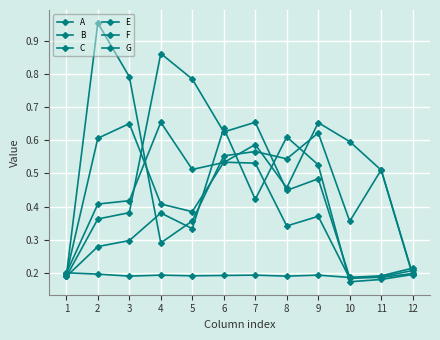

The value of F at 7 is 0.6. True or false?

True